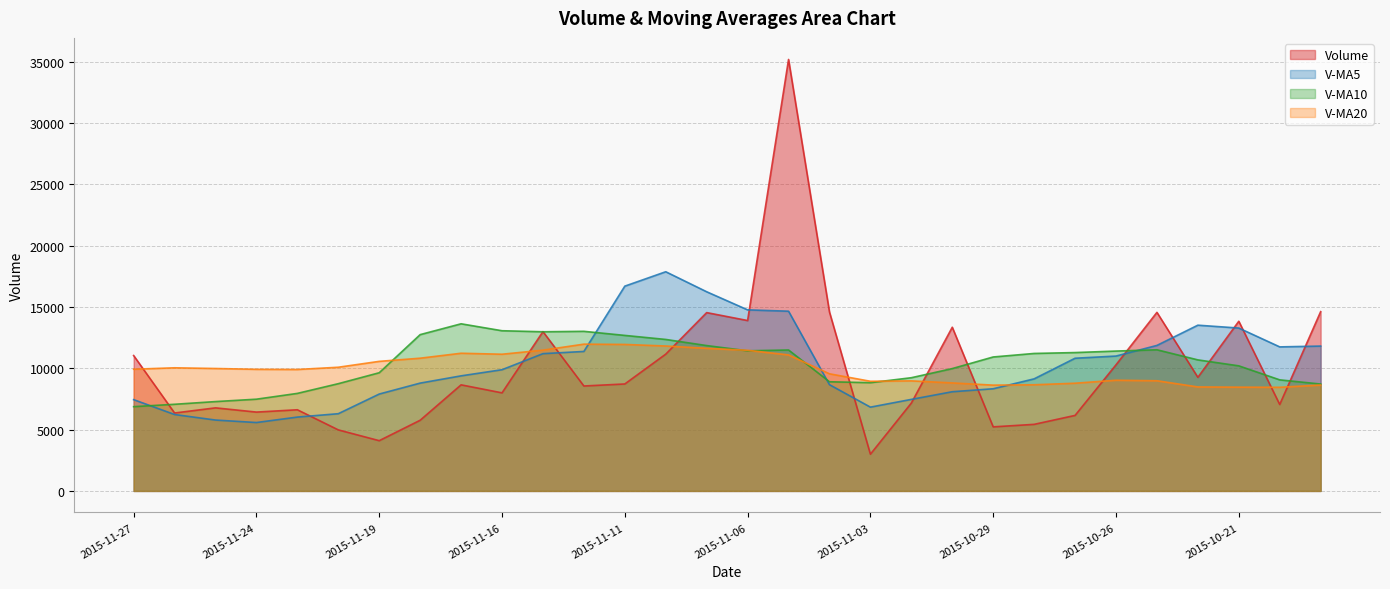

What are all the series names shown in the legend?

Volume, V-MA5, V-MA10, V-MA20